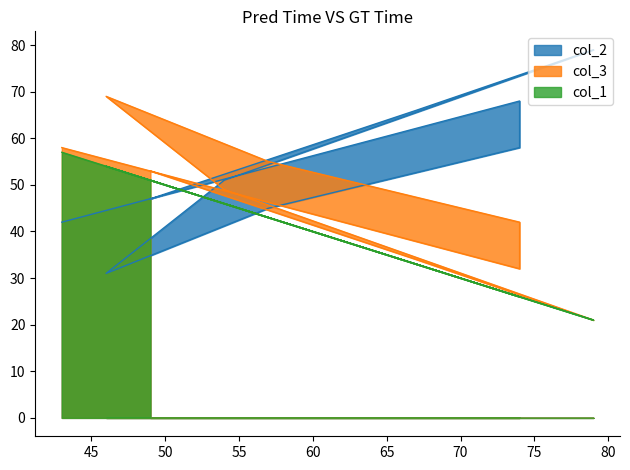

Where do col_1 and col_2 first cross each other?

43 and 74